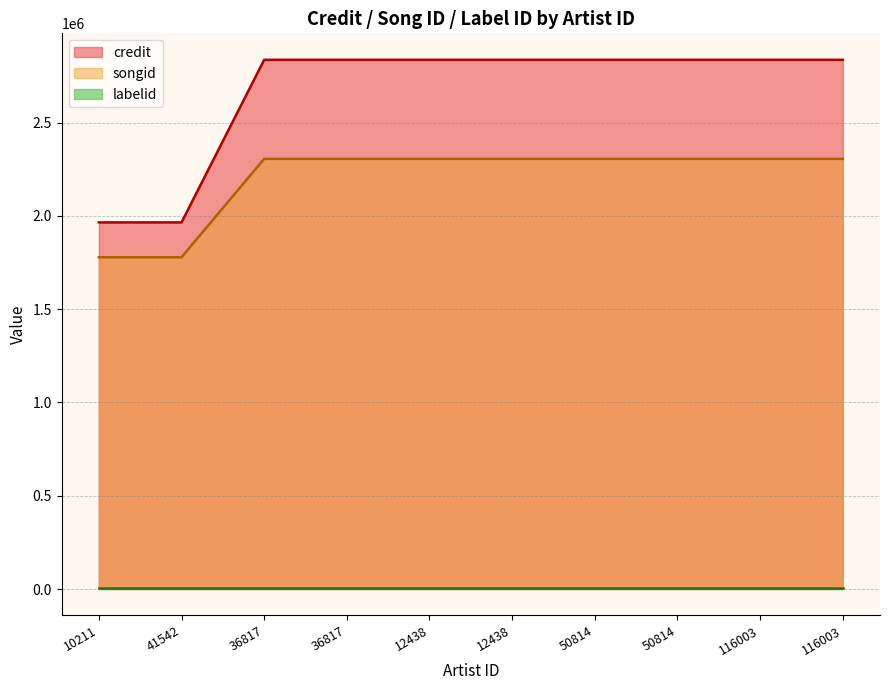

What is the sum of the songid values at 10211 and 41542?

3556904